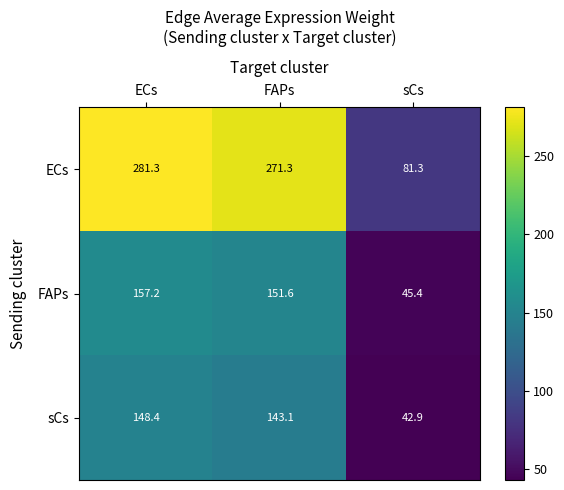

How many categories are shown in the chart?

3